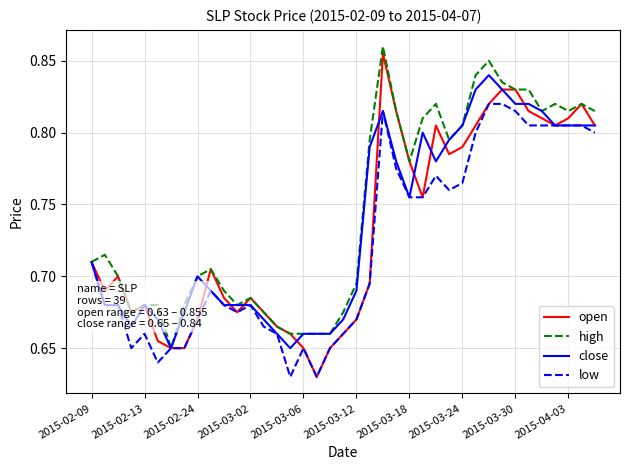

Which series has the largest total across all categories?

high